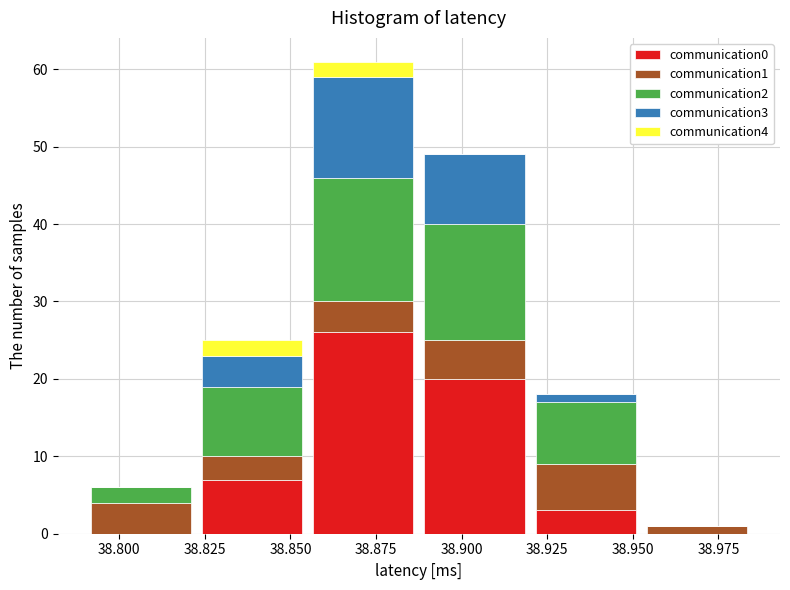

Which range on the x-axis has the tallest stacked bar (by total height)?

38.855 to 38.890